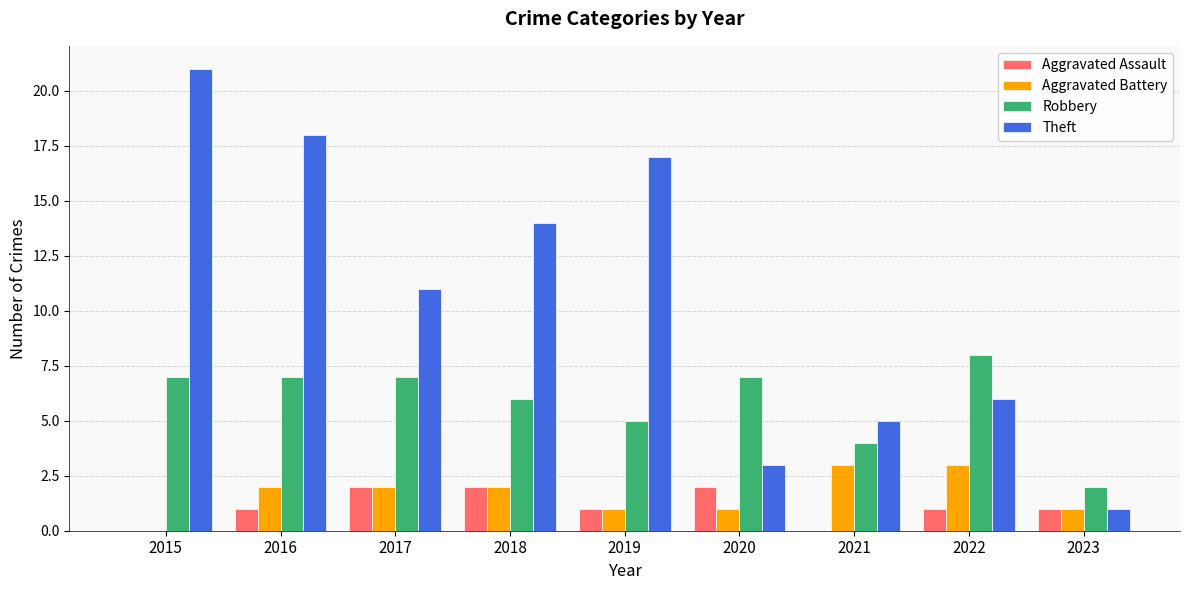

How many series are shown in this chart?

4